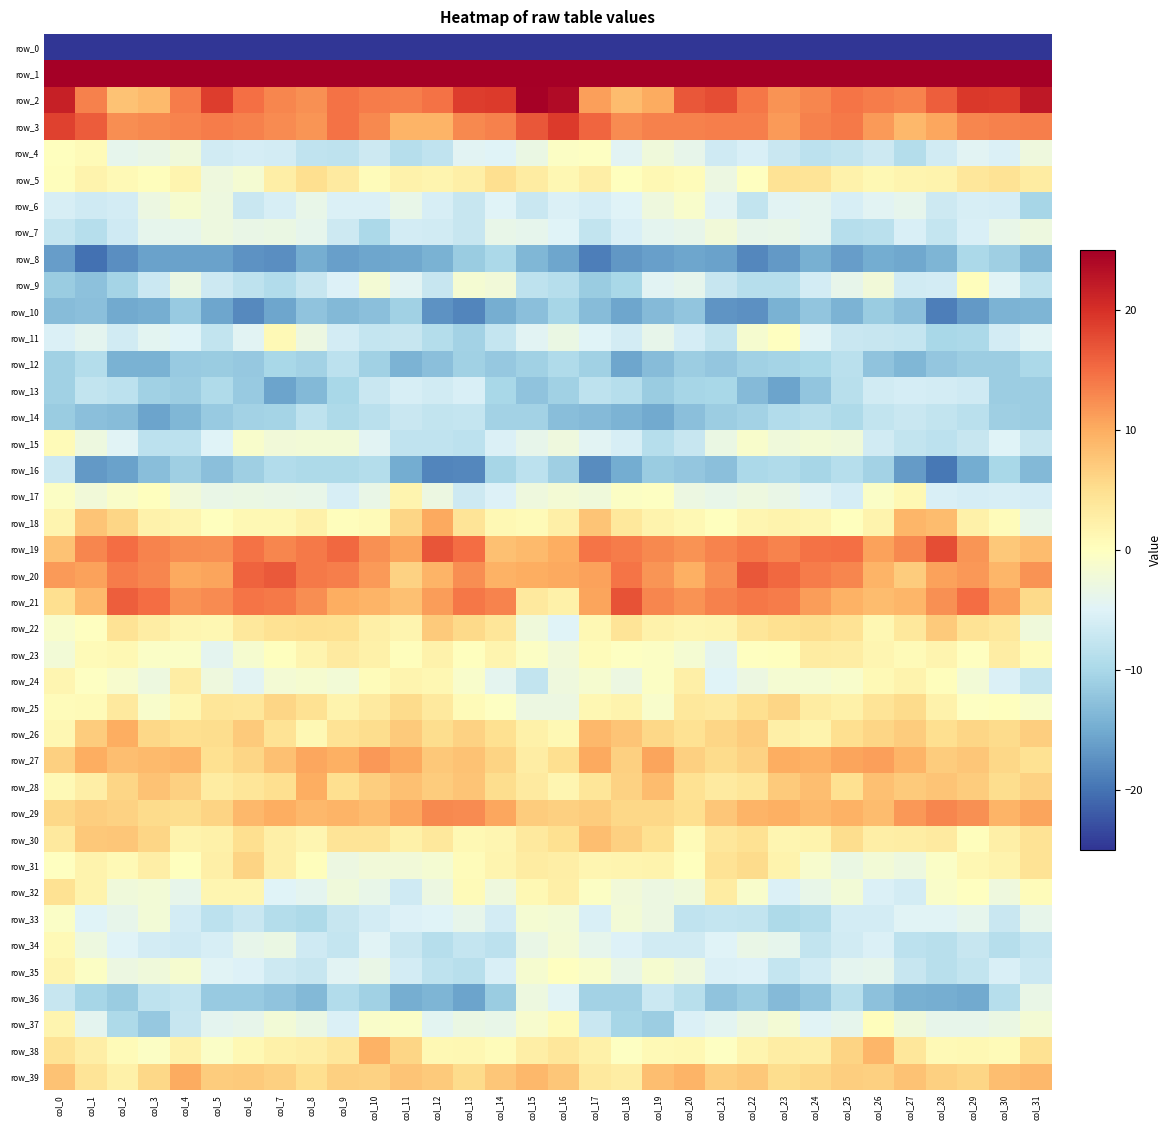

Reading right to left, transcribe all the data shown in this chart.

row_0: -217.3	-201.4	-206.7	-212.3	-209.1	-207.0	-206.6	-208.7	-205.9	-205.4	-203.4	-201.3	-202.9	-205.9	-198.5	-183.7	-188.0	-201.9	-210.4	-210.9	-208.4	-206.5	-207.4	-208.3	-205.4	-204.8	-202.3	-201.1	-204.8	-204.4	-197.5	-219.0
row_1: 58.3	50.6	43.7	42.7	46.7	46.9	44.0	41.1	45.8	43.6	41.9	43.0	42.2	39.3	43.9	61.3	62.6	48.1	41.9	44.4	47.5	46.0	42.4	42.6	45.8	42.4	42.6	43.3	40.8	39.1	47.7	62.2
row_2: 22.3	19.0	19.3	16.1	13.3	13.8	14.3	13.0	12.1	14.2	17.4	16.7	10.0	8.6	11.1	23.7	24.7	19.1	18.8	14.5	13.6	13.7	14.6	12.2	13.0	14.8	18.9	13.9	8.8	7.8	13.4	21.6
row_3: 13.5	13.3	13.1	10.4	8.9	11.5	13.9	13.4	11.4	13.6	13.6	13.3	13.3	12.6	15.4	19.1	16.7	13.3	12.7	9.3	9.2	12.8	14.5	11.8	12.7	13.5	13.7	13.3	12.9	12.4	16.2	18.4
row_4: -2.6	-5.4	-4.5	-6.4	-9.0	-6.7	-7.8	-8.2	-7.1	-5.5	-6.6	-3.9	-2.4	-4.5	-0.3	-0.5	-3.1	-5.1	-4.6	-7.9	-8.8	-6.7	-8.1	-7.9	-6.2	-5.9	-6.3	-2.5	-3.5	-4.1	0.7	0.2
row_5: 3.1	4.3	3.8	1.8	1.7	1.1	2.0	4.2	4.3	-0.1	-3.1	0.5	1.1	0.2	2.7	1.3	3.0	5.0	2.4	1.6	2.0	0.4	3.3	5.1	2.7	-1.7	-2.6	1.6	0.4	0.8	1.9	0.2
row_6: -10.3	-6.0	-5.8	-6.8	-4.1	-4.6	-5.8	-4.2	-4.5	-7.6	-4.5	-1.1	-2.6	-5.0	-6.0	-5.3	-7.1	-5.0	-7.4	-5.7	-3.6	-5.5	-5.4	-3.7	-5.8	-7.2	-2.9	-1.4	-3.1	-6.1	-6.6	-5.7
row_7: -2.9	-3.5	-5.5	-7.5	-5.7	-8.5	-8.8	-4.1	-3.7	-3.8	-2.3	-3.7	-4.1	-5.7	-7.7	-5.0	-4.0	-3.6	-7.4	-6.4	-6.1	-9.8	-6.8	-3.9	-3.3	-3.4	-2.7	-4.1	-4.0	-6.6	-9.0	-7.5
row_8: -13.8	-11.0	-9.8	-14.0	-15.3	-15.0	-16.3	-14.5	-16.8	-18.2	-15.8	-15.5	-16.0	-16.9	-19.0	-15.5	-13.7	-10.0	-11.5	-14.4	-15.2	-15.5	-16.2	-14.8	-17.7	-17.2	-15.8	-15.8	-16.0	-17.6	-20.1	-16.4
row_9: -8.1	-4.8	0.4	-6.2	-6.4	-2.3	-3.9	-6.1	-9.0	-8.9	-7.3	-4.0	-4.6	-10.0	-11.3	-9.0	-8.1	-2.2	-1.6	-7.4	-4.6	-1.9	-5.3	-7.3	-9.3	-8.1	-6.7	-3.3	-6.9	-10.5	-12.6	-11.4
row_10: -14.0	-14.1	-16.7	-19.1	-12.8	-11.5	-14.2	-12.2	-14.3	-17.4	-17.1	-12.1	-13.4	-15.5	-13.2	-10.3	-12.7	-14.7	-18.5	-17.3	-10.8	-12.9	-13.6	-12.4	-15.5	-18.0	-15.5	-11.7	-14.8	-15.1	-12.8	-13.2
row_11: -4.7	-6.1	-9.8	-10.1	-7.5	-7.2	-7.1	-4.7	-0.2	-1.4	-7.8	-6.0	-3.8	-6.2	-4.9	-3.3	-4.7	-7.4	-10.6	-9.0	-7.3	-7.5	-6.1	-2.9	0.8	-4.6	-7.7	-4.9	-4.4	-6.4	-4.2	-5.4
row_12: -9.9	-11.3	-11.3	-12.0	-13.9	-12.4	-8.5	-10.0	-10.4	-10.8	-12.1	-11.2	-13.3	-15.4	-10.7	-9.5	-10.9	-11.8	-10.9	-12.7	-14.1	-10.9	-8.3	-10.6	-10.1	-11.8	-11.5	-11.7	-14.4	-14.4	-9.1	-10.9
row_13: -11.1	-11.3	-6.6	-6.2	-6.1	-6.3	-8.7	-12.2	-15.8	-13.4	-10.1	-10.3	-11.5	-8.9	-8.2	-10.8	-12.3	-10.0	-5.6	-6.4	-5.8	-7.1	-10.1	-13.6	-15.8	-11.7	-9.5	-11.2	-10.8	-8.2	-7.8	-10.8
row_14: -11.2	-11.0	-8.5	-7.6	-7.1	-7.8	-9.6	-8.6	-9.3	-10.7	-11.2	-12.8	-15.2	-14.1	-13.3	-13.0	-10.7	-10.6	-7.5	-7.6	-7.0	-8.5	-9.6	-8.2	-10.5	-10.6	-11.6	-13.7	-15.7	-13.1	-12.9	-11.4
row_15: -7.4	-5.0	-7.3	-8.3	-7.8	-6.4	-2.5	-2.1	-2.4	-1.0	-3.3	-7.3	-8.9	-5.8	-4.5	-2.6	-3.8	-5.3	-8.2	-7.9	-7.9	-4.7	-2.1	-2.0	-2.2	-1.1	-4.9	-8.3	-8.2	-4.8	-2.9	0.7
row_16: -13.6	-10.1	-14.9	-19.7	-16.5	-10.7	-8.8	-10.3	-9.5	-10.0	-12.7	-12.1	-11.5	-15.0	-17.8	-11.1	-8.2	-10.3	-18.2	-18.5	-14.9	-9.0	-9.6	-9.7	-9.3	-11.0	-12.9	-11.0	-12.9	-16.0	-16.6	-7.0
row_17: -5.9	-5.7	-5.9	-5.6	1.2	-0.7	-6.0	-4.5	-3.5	-2.9	-3.6	-3.1	-0.3	-0.5	-2.4	-1.9	-2.6	-5.2	-6.8	-3.0	1.7	-3.3	-5.8	-3.5	-3.5	-3.2	-3.4	-2.3	0.2	-1.0	-2.3	-0.5
row_18: -3.6	0.5	2.3	8.4	9.1	1.9	0.1	1.4	1.9	1.5	0.1	1.0	1.8	3.7	7.8	2.4	0.7	1.1	4.2	10.2	6.0	0.6	0.3	2.3	1.1	1.1	0.1	1.7	2.1	5.9	7.7	1.7
row_19: 8.5	7.2	11.8	17.6	12.7	10.9	14.7	14.6	13.1	14.2	13.1	12.0	12.9	13.8	14.3	9.8	8.7	8.1	14.9	16.8	10.6	12.2	15.3	13.9	13.1	14.5	12.2	12.4	13.2	14.8	12.9	7.9
row_20: 12.0	9.2	11.6	10.8	6.8	9.3	13.1	13.8	15.3	16.6	12.5	9.7	11.8	14.3	10.9	10.3	9.9	9.5	12.4	9.2	6.4	11.4	13.6	14.0	16.4	15.7	10.6	10.3	12.9	13.8	10.9	11.4
row_21: 5.5	11.0	15.0	12.2	9.1	8.5	9.5	11.2	13.8	14.2	13.4	12.1	13.1	17.1	10.6	2.3	3.5	13.3	14.2	11.3	8.1	9.3	9.8	12.4	14.0	14.4	12.6	12.0	15.0	16.1	8.7	5.0
row_22: -2.4	3.6	4.5	7.1	3.6	1.3	4.4	5.1	4.9	4.1	1.7	1.5	2.1	4.1	1.1	-5.0	-2.5	4.1	5.5	7.1	1.6	2.5	4.9	5.0	4.5	3.6	1.2	1.6	2.9	4.4	-0.1	-1.2
row_23: 0.5	2.9	-0.1	1.8	0.7	1.4	2.9	3.1	0.1	-0.1	-4.2	-1.6	-0.4	-0.2	0.6	-2.2	-0.5	1.7	0.1	2.1	0.3	2.2	3.2	1.7	0.1	-1.5	-4.1	-0.7	-0.7	1.2	0.6	-2.0
row_24: -7.6	-5.4	-2.0	0.4	1.9	0.9	-1.1	-1.7	-1.7	-3.0	-5.0	2.5	-0.4	-3.0	-1.4	-2.6	-7.8	-4.2	-1.1	1.3	1.6	0.4	-2.0	-1.4	-1.9	-4.6	-2.6	2.9	-2.9	-1.3	-0.3	1.4
row_25: -1.0	0.1	-0.2	2.1	5.3	4.3	2.2	3.0	6.0	4.9	3.2	3.5	-1.1	1.8	1.3	-3.0	-3.0	-0.4	0.6	3.5	5.4	3.2	1.8	4.7	5.9	3.8	4.0	1.2	-1.0	3.5	0.7	0.4
row_26: 6.7	5.4	5.9	5.0	6.9	5.9	5.0	1.9	2.5	6.9	6.0	4.6	5.8	7.7	8.8	1.0	2.3	4.8	6.4	5.2	7.0	5.2	4.4	1.0	4.4	7.1	5.2	5.0	5.7	9.9	6.9	1.3
row_27: 4.5	5.8	7.4	6.9	9.4	11.1	10.6	9.5	9.8	6.3	5.4	6.6	10.7	6.5	10.3	5.0	2.9	6.1	7.9	7.3	10.2	11.6	9.6	10.4	8.1	6.0	4.9	9.1	8.8	8.3	9.9	6.6
row_28: 6.4	5.1	6.9	7.6	7.1	8.0	4.7	8.4	7.1	3.9	3.2	4.7	8.5	6.3	4.1	1.4	3.3	5.3	7.8	7.0	8.1	6.8	5.0	9.8	5.0	4.0	3.0	6.5	7.8	5.9	2.6	0.8
row_29: 10.7	9.3	12.2	13.0	11.7	8.4	9.4	8.7	9.6	9.2	7.4	4.9	5.8	5.7	6.9	6.5	6.9	10.4	12.6	12.8	10.5	8.4	9.2	8.8	9.9	8.8	6.1	5.2	5.5	6.4	6.7	5.8
row_30: 4.4	2.5	0.3	3.2	2.8	2.7	5.3	1.9	1.6	4.5	3.9	0.7	4.8	6.6	8.3	4.8	3.5	1.4	1.0	3.6	2.2	4.2	4.1	1.4	2.5	4.9	2.2	1.9	6.0	7.5	7.3	3.4
row_31: 4.5	1.8	1.2	-0.6	-2.7	-2.1	-3.2	-1.3	1.8	5.4	4.4	0.1	1.8	1.6	1.4	2.6	3.1	1.7	0.6	-1.7	-2.3	-2.2	-3.1	0.4	2.5	6.1	2.5	0.2	2.7	0.9	1.9	-0.1
row_32: 0.4	-2.6	-0.2	-1.0	-6.2	-5.3	-2.0	-3.7	-5.4	-1.1	2.9	-2.5	-3.0	-2.2	-0.6	2.4	1.1	-2.6	0.6	-3.0	-6.6	-3.6	-2.4	-4.3	-5.0	1.5	1.4	-3.8	-2.1	-2.4	1.9	4.7
row_33: -3.9	-7.1	-4.0	-4.8	-4.8	-6.2	-6.2	-9.1	-9.6	-7.8	-7.5	-7.9	-3.0	-2.1	-5.5	-2.1	-1.6	-6.2	-3.8	-4.9	-5.1	-6.2	-7.3	-9.6	-9.1	-7.1	-8.3	-6.2	-2.1	-3.8	-5.1	-0.8
row_34: -7.5	-8.8	-7.4	-8.7	-8.3	-5.3	-6.4	-7.7	-4.0	-3.3	-5.0	-6.4	-6.3	-5.2	-4.1	-1.9	-3.4	-8.3	-7.6	-9.0	-7.1	-4.8	-7.5	-6.5	-3.3	-3.8	-5.7	-6.5	-6.2	-5.0	-2.9	1.0
row_35: -7.0	-5.5	-7.7	-8.6	-7.3	-4.0	-4.2	-6.3	-7.5	-5.2	-5.4	-2.6	-1.4	-3.4	-1.2	-0.0	-1.5	-5.6	-8.6	-8.1	-6.2	-3.4	-4.7	-7.4	-6.7	-5.2	-4.8	-1.5	-2.4	-3.0	-0.5	1.6
row_36: -3.5	-9.0	-15.1	-14.8	-14.6	-12.6	-8.8	-12.2	-13.3	-11.3	-12.4	-8.7	-7.0	-10.7	-10.7	-4.7	-2.7	-11.4	-15.7	-13.9	-14.8	-10.9	-9.4	-13.6	-12.4	-11.7	-11.5	-7.4	-8.0	-11.4	-10.3	-7.3
row_37: -1.8	-3.1	-3.8	-3.9	-2.4	0.3	-4.1	-4.7	-1.8	-3.0	-4.4	-5.3	-11.2	-10.3	-7.1	0.6	-1.3	-3.6	-3.3	-4.3	-0.7	-1.0	-5.4	-3.3	-2.0	-3.9	-4.2	-7.4	-11.8	-9.7	-4.3	1.7
row_38: 4.6	0.7	1.1	0.9	3.7	9.1	6.2	2.6	2.7	1.7	-0.4	1.0	0.9	-0.3	2.2	3.8	2.7	0.5	1.3	1.1	5.9	9.6	3.8	2.7	2.3	1.0	-0.6	2.0	-0.5	0.6	2.6	4.3
row_39: 9.0	8.3	5.9	6.5	7.9	6.5	6.8	5.7	5.2	7.4	6.7	9.3	8.3	2.9	3.4	7.5	8.9	7.6	5.5	7.2	7.7	6.4	6.6	4.9	6.5	7.2	7.0	10.0	5.7	2.2	4.2	7.9